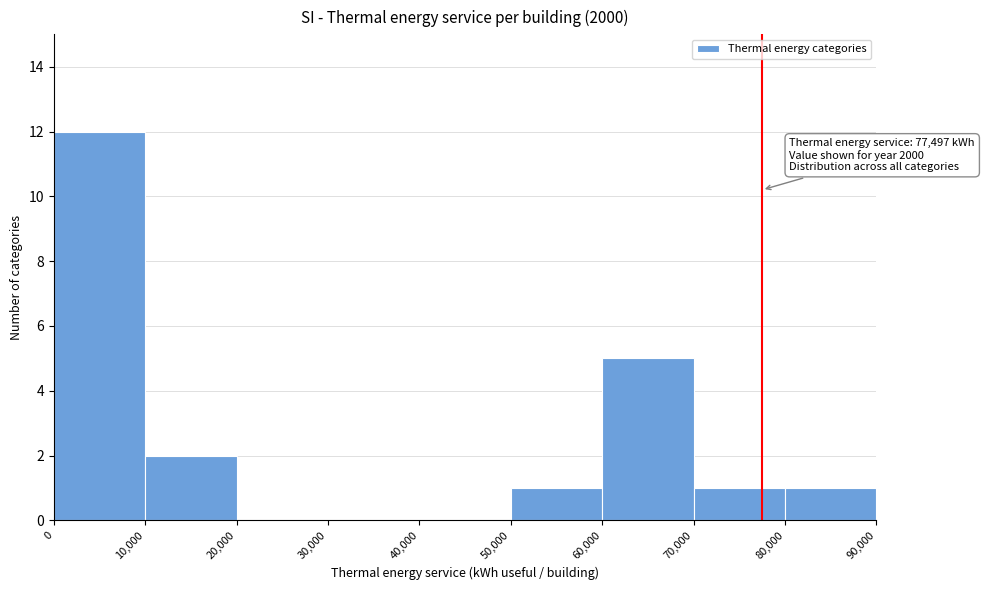

Over which range of the x-axis is the bar tallest?

0 to 10,000